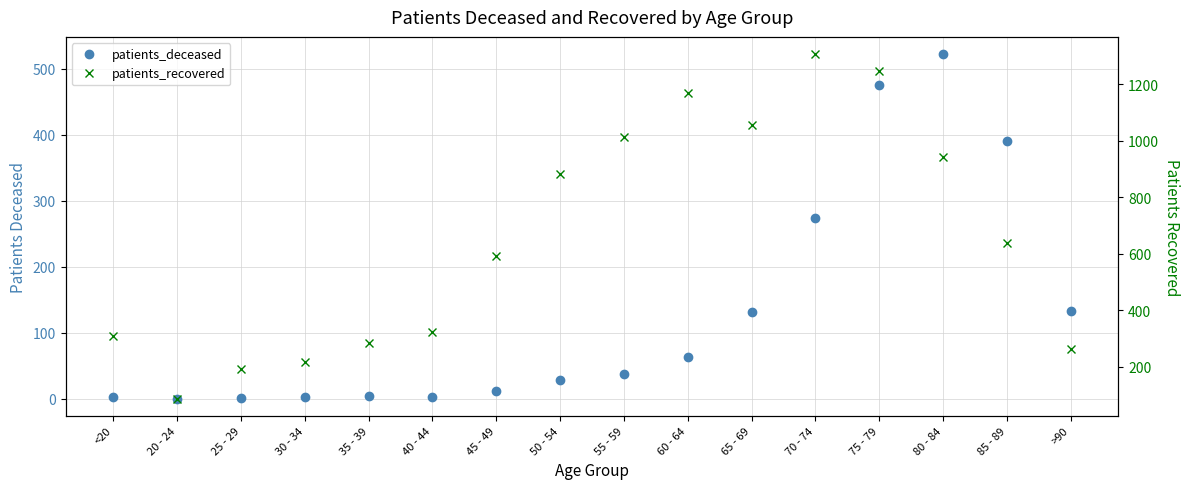

What is the difference between the patients_deceased values at 25 - 29 and 85 - 89?

389